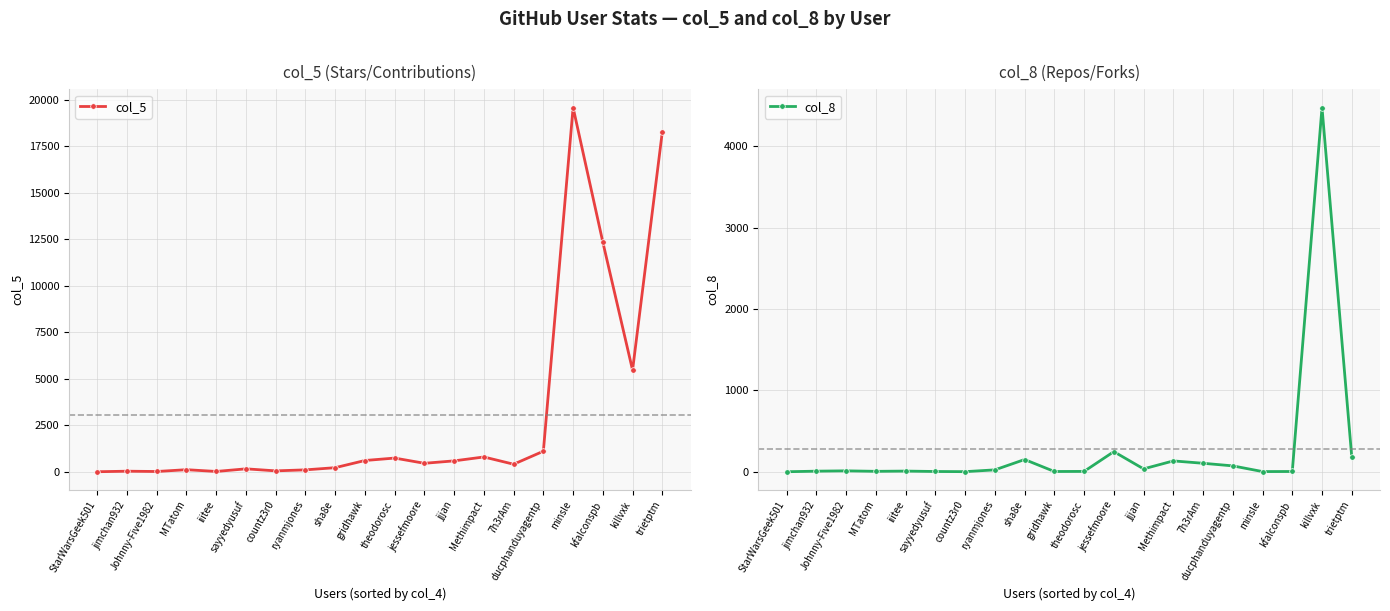

At which category is the sum across all series the highest?

minsle